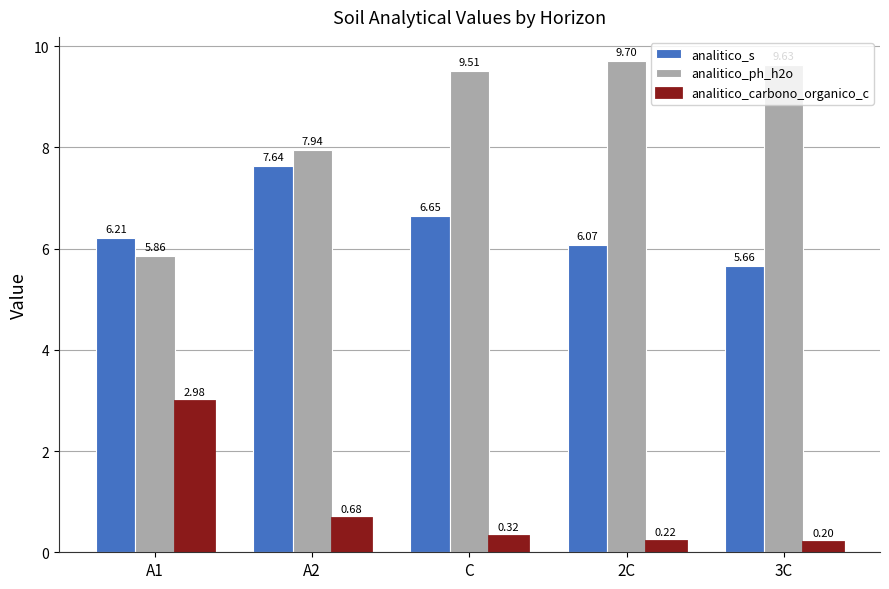

What is the sum of all analitico_ph_h2o values?

42.6